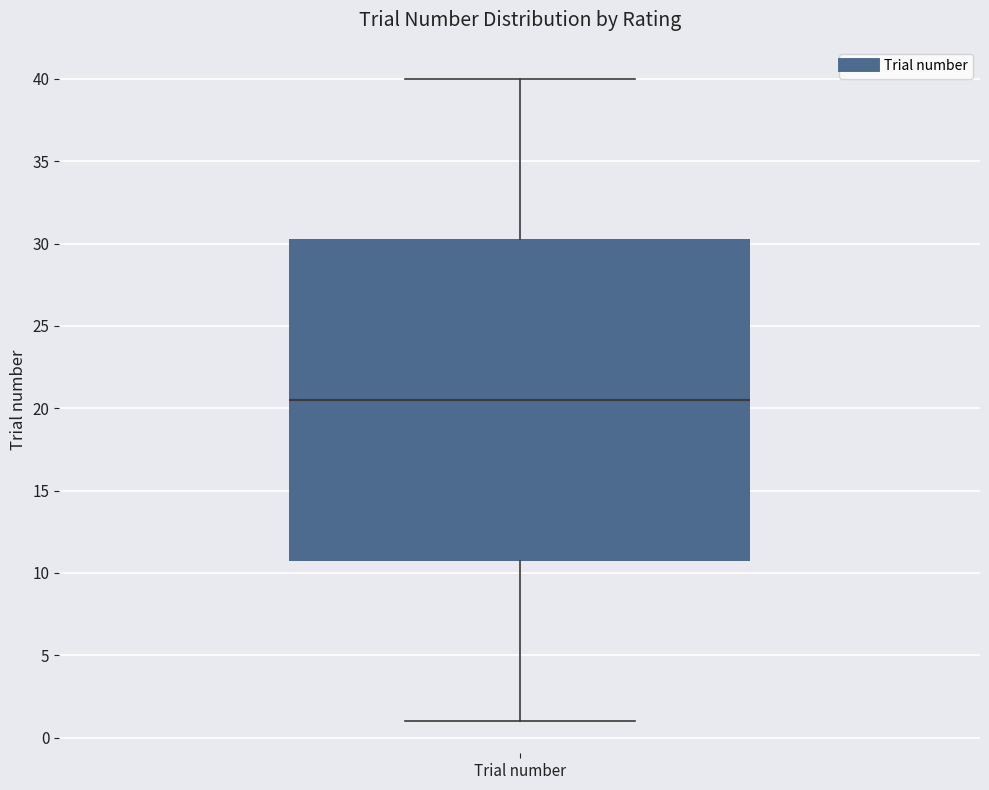

Read this box plot against the y-axis: the position of the median line, the range covered by the box, and the ends of both whiskers. The values are not printed on the chart, so give them approximately, as read against the axis.

median 20.5, box 11.0 to 30.5, whiskers 1.0 to 40.0